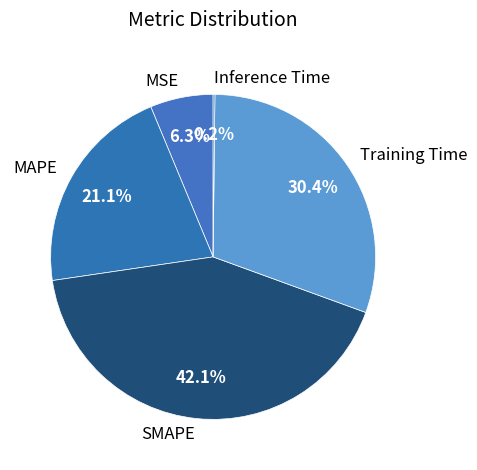

Does MAPE account for over 50% of the chart?

No